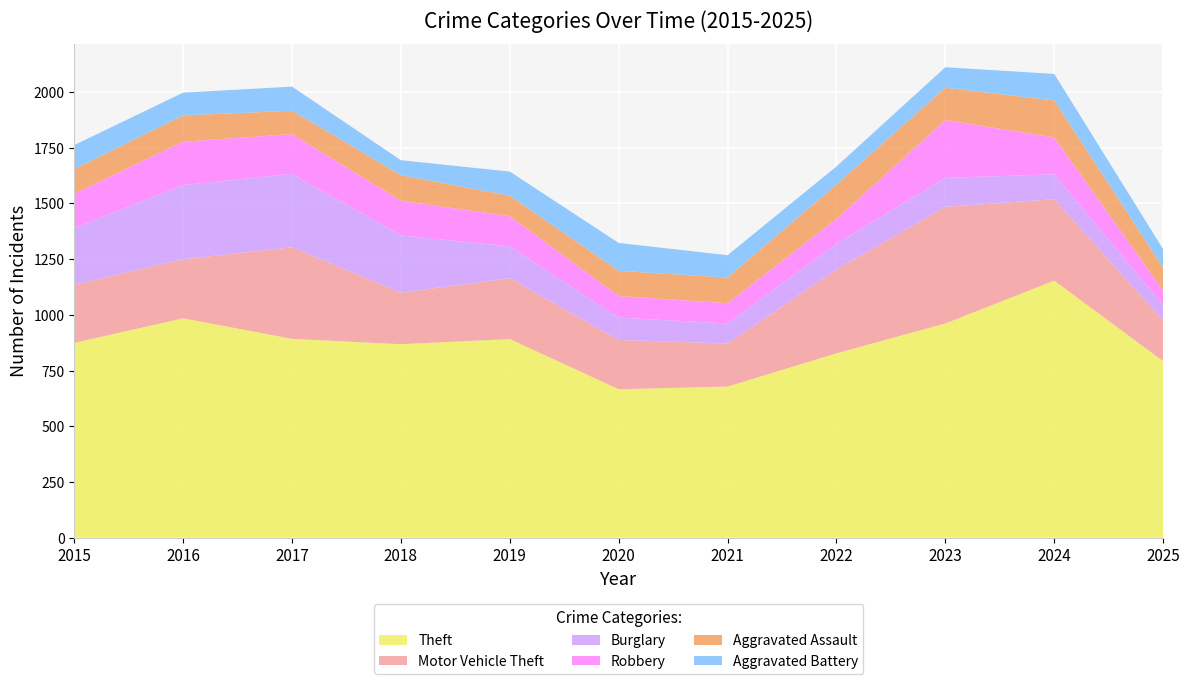

Reading right to left, transcribe all the data shown in this chart.

Theft: 2025=792	2024=1153	2023=961	2022=827	2021=678	2020=666	2019=891	2018=868	2017=892	2016=984	2015=874
Motor Vehicle Theft: 2025=183	2024=365	2023=523	2022=376	2021=193	2020=221	2019=273	2018=231	2017=411	2016=265	2015=261
Burglary: 2025=69	2024=112	2023=130	2022=116	2021=90	2020=100	2019=143	2018=257	2017=329	2016=333	2015=254
Robbery: 2025=64	2024=165	2023=259	2022=111	2021=91	2020=97	2019=135	2018=155	2017=178	2016=194	2015=154
Aggravated Assault: 2025=103	2024=166	2023=145	2022=154	2021=115	2020=113	2019=92	2018=115	2017=105	2016=118	2015=110
Aggravated Battery: 2025=83	2024=119	2023=92	2022=81	2021=100	2020=125	2019=108	2018=67	2017=108	2016=102	2015=108